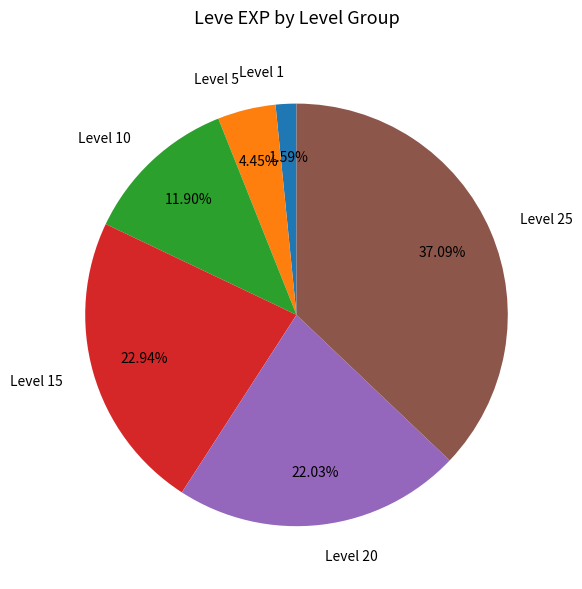

Is there any slice that represents more than half of the pie?

No